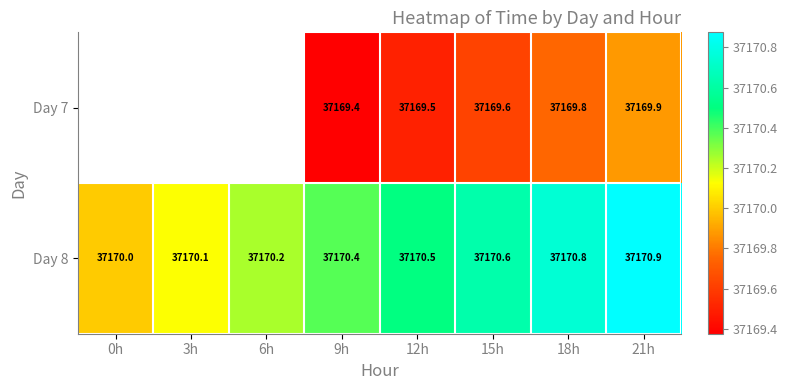

At which category is the sum across all series the highest?

21h